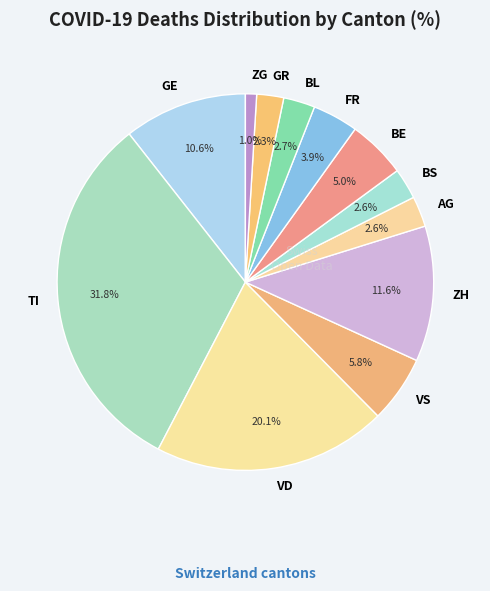

Is VS the majority of the pie?

No